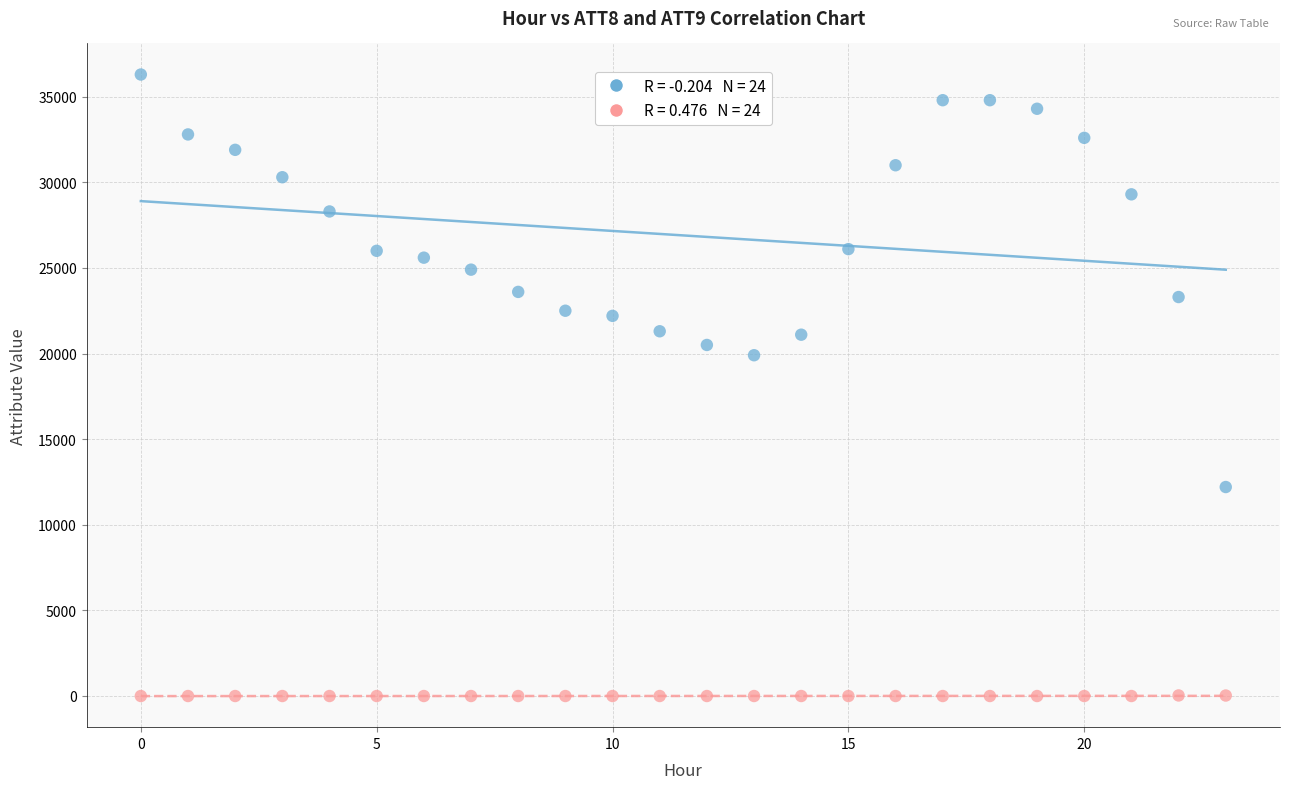

Across all series, what Y value is closest to 18145?

19900.0